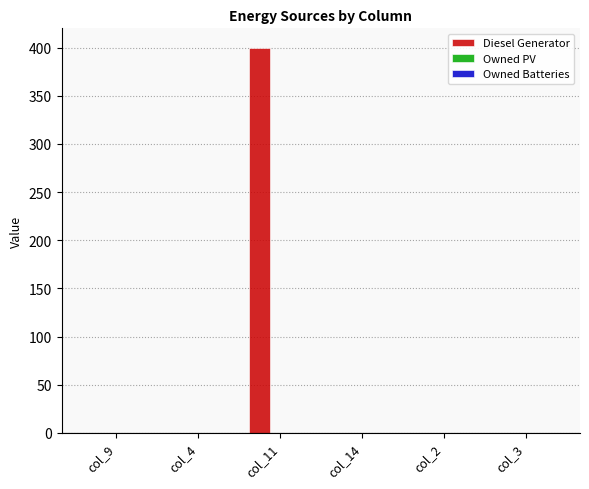

What is the change in value from col_9 to col_11?

+400